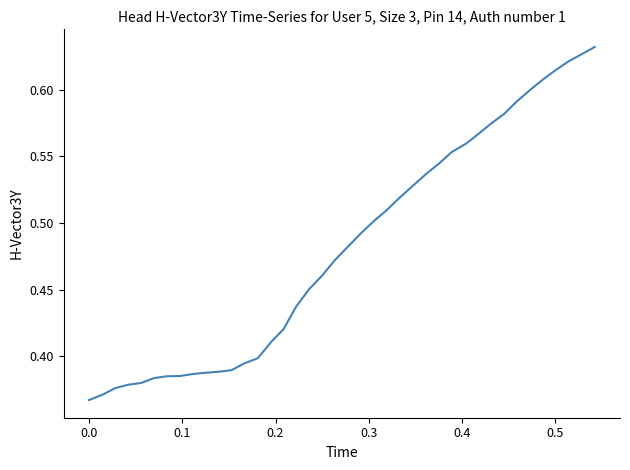

What is the difference between the maximum and minimum values?

0.3